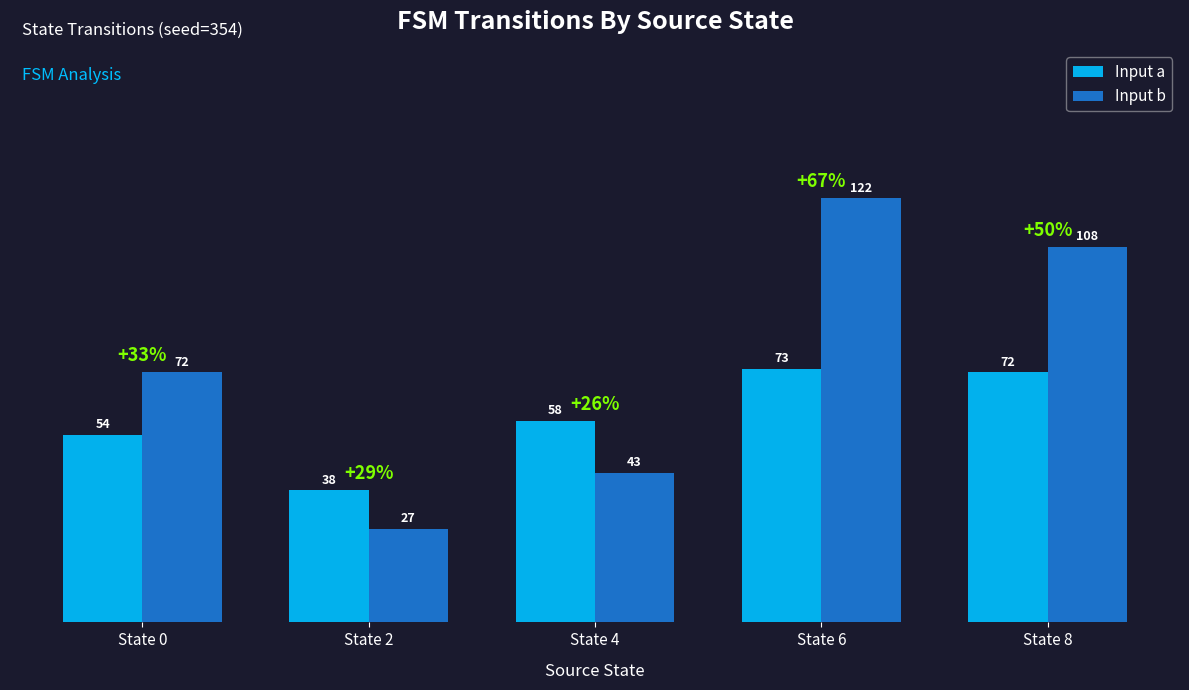

Rank the categories by Input a value from highest to lowest.

State 6, State 8, State 4, State 0, State 2